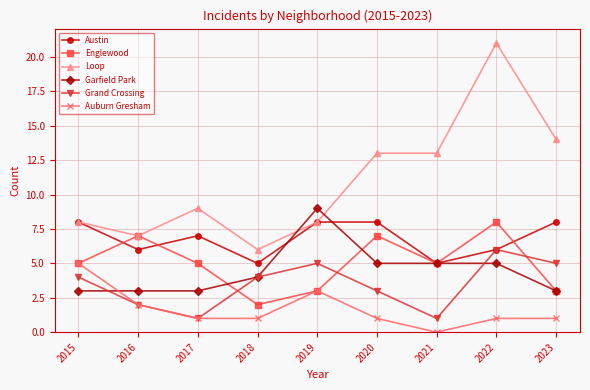

Where is the first local minimum for Loop?

2016